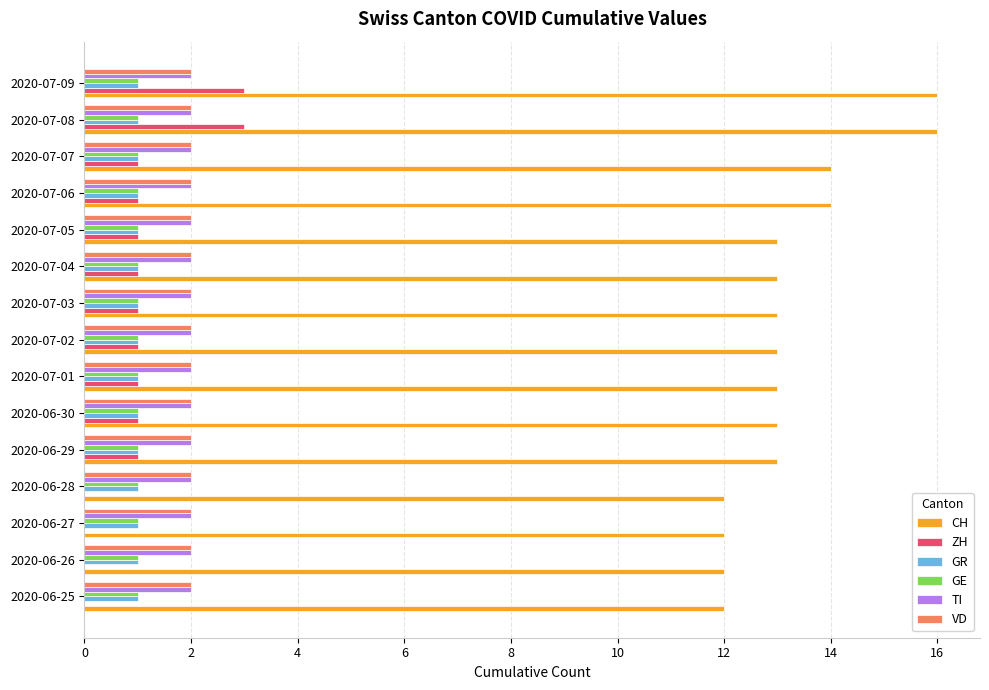

Between 2020-07-02 and 2020-07-08, which series saw the biggest shift?

CH